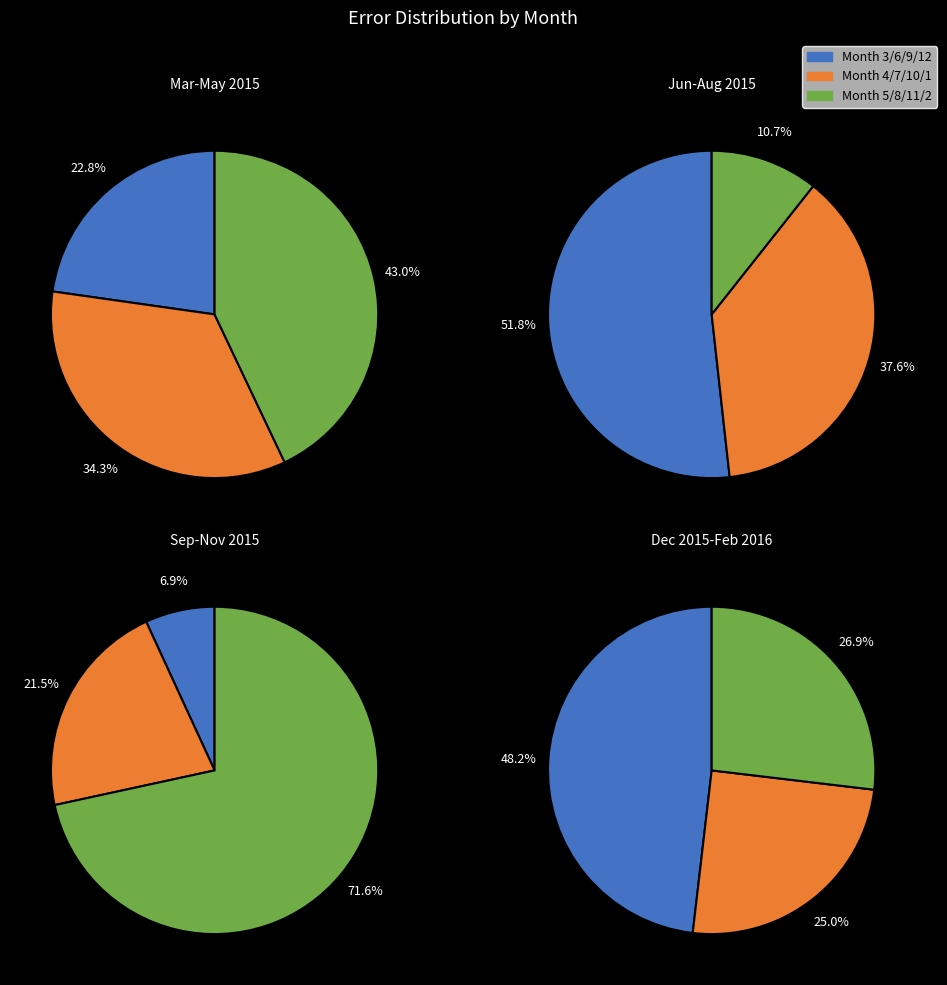

Which has a higher value, 7 or 1?

7